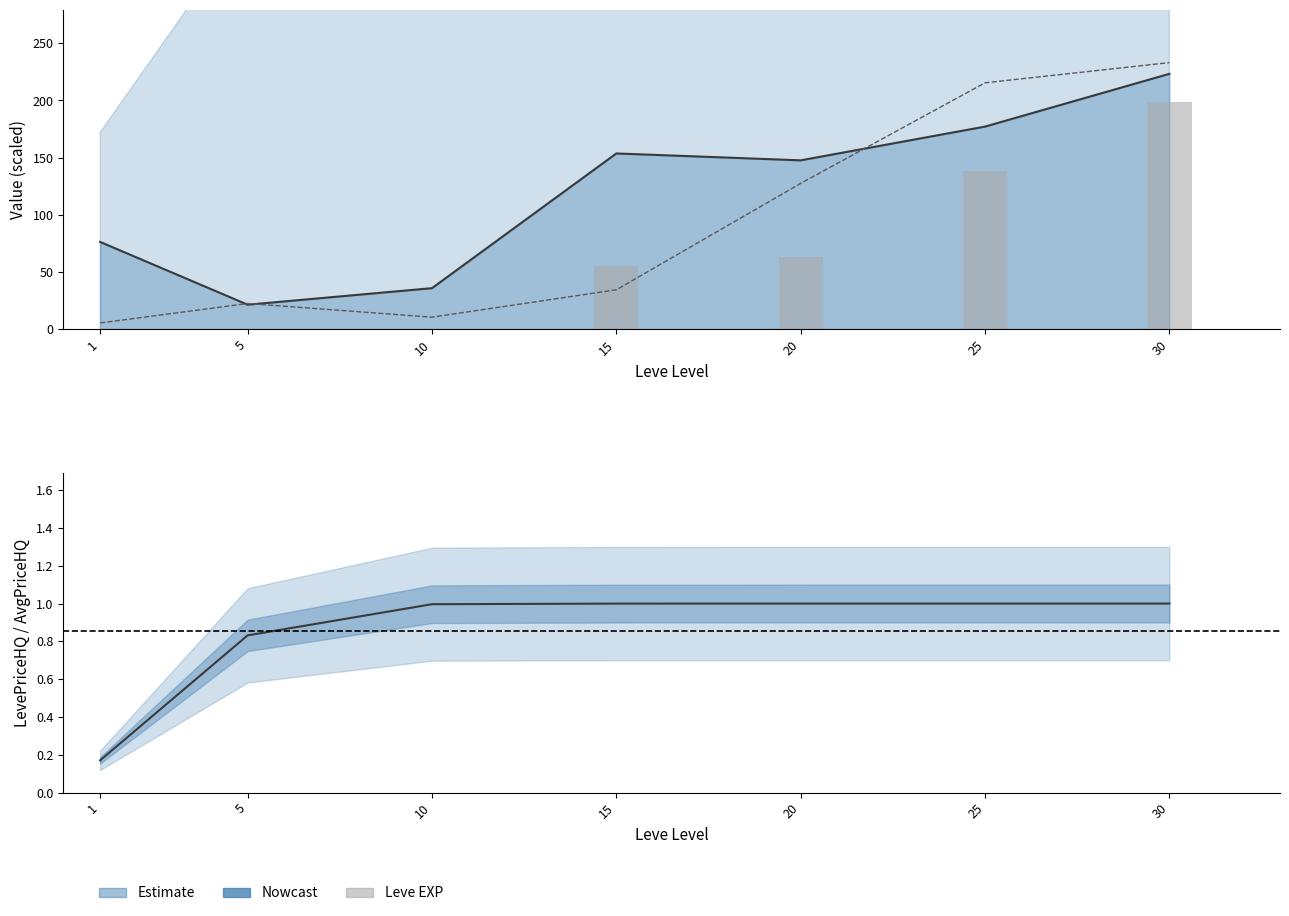

Rank the categories by Leve EXP (scaled) value from highest to lowest.

30, 25, 20, 15, 10, 5, 1